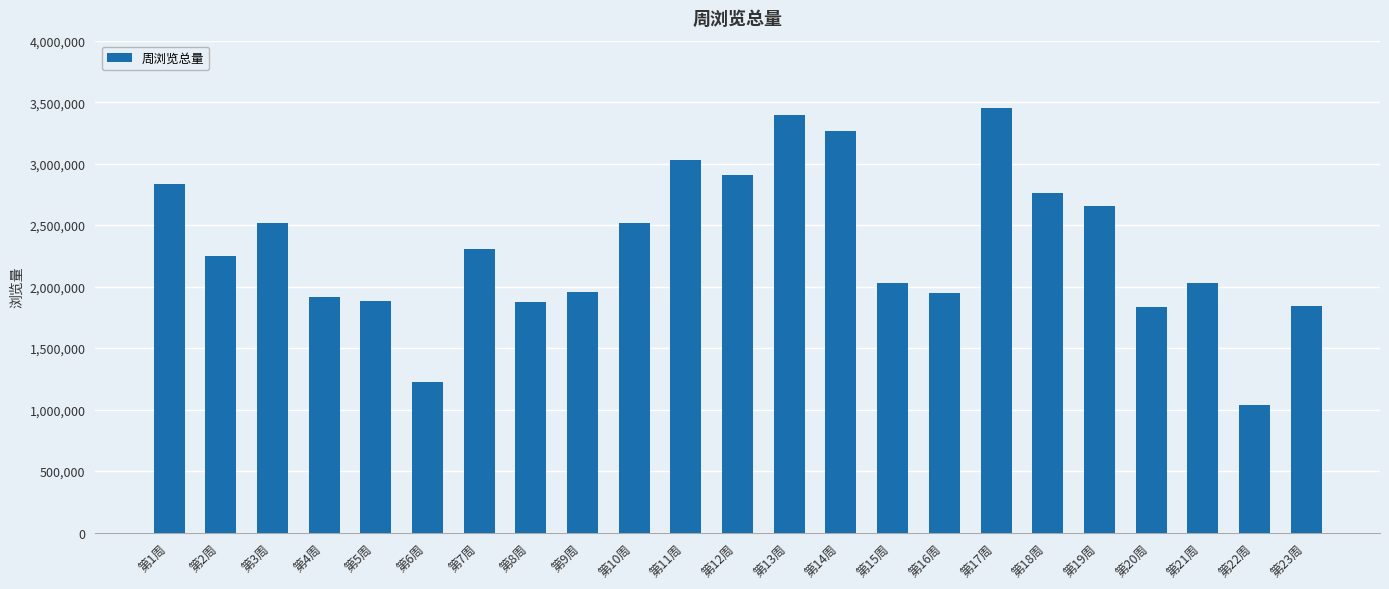

Is it true that the value at 第16周 is 1945371?

True